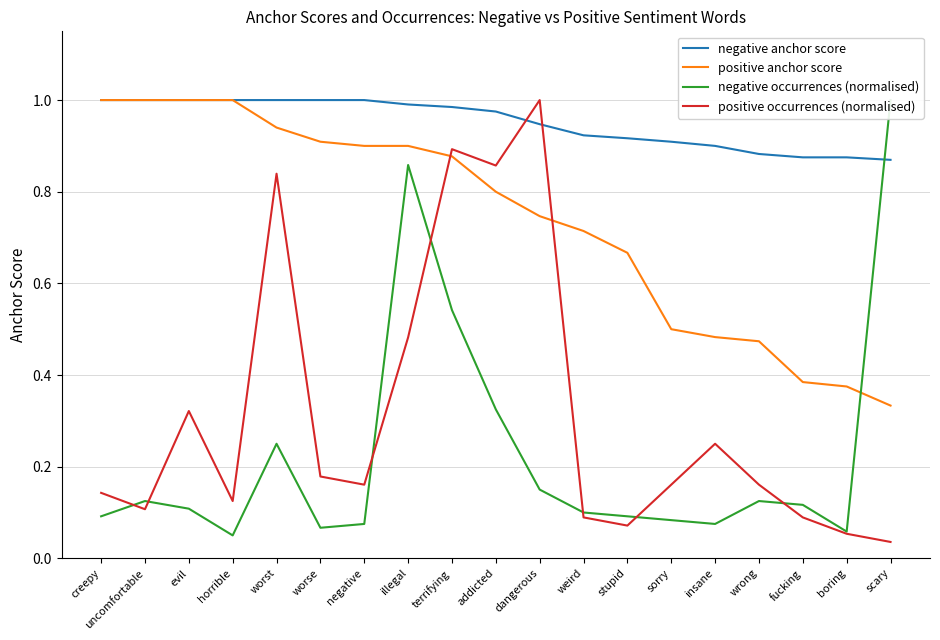

Is the value of negative anchor score at stupid greater than the value of positive occurrences (normalised) at weird?

Yes